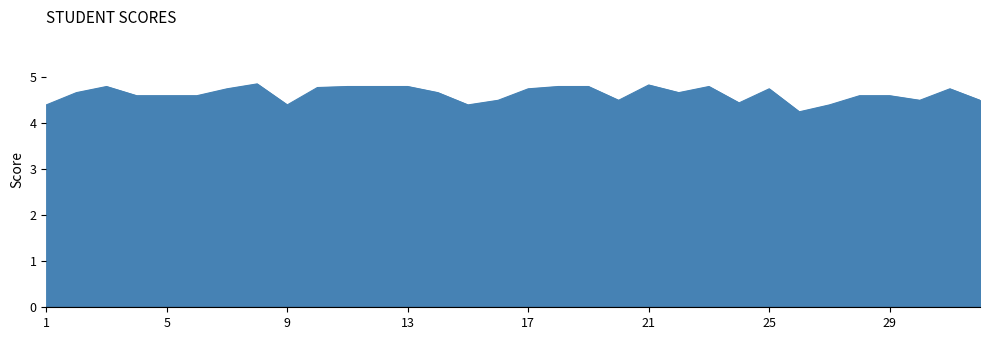

What is the greatest value displayed?

4.9